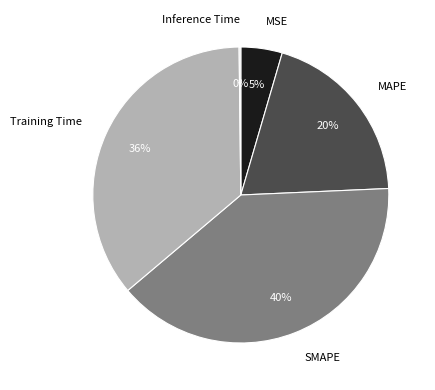

To the nearest percent, what is the average slice percentage?

20%